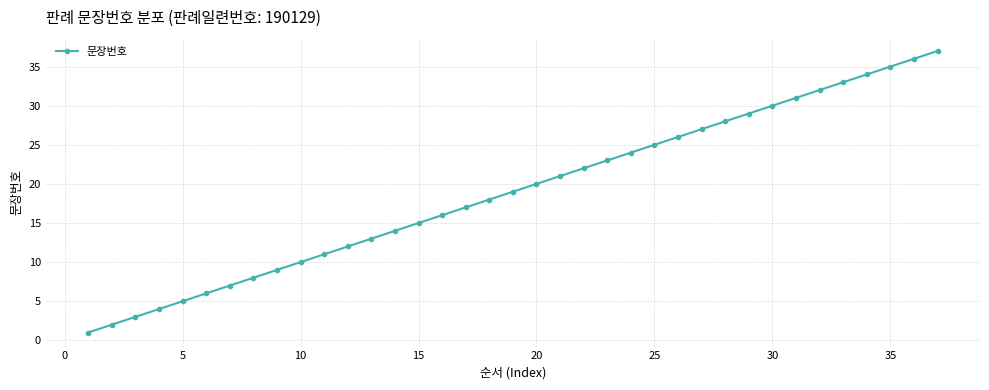

What is the difference between the second highest and minimum values?

35